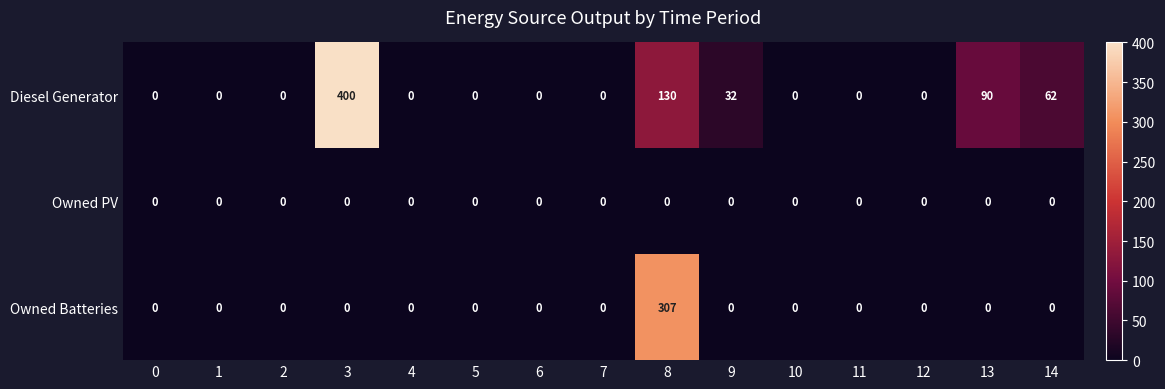

How many categories are shown in the chart?

15